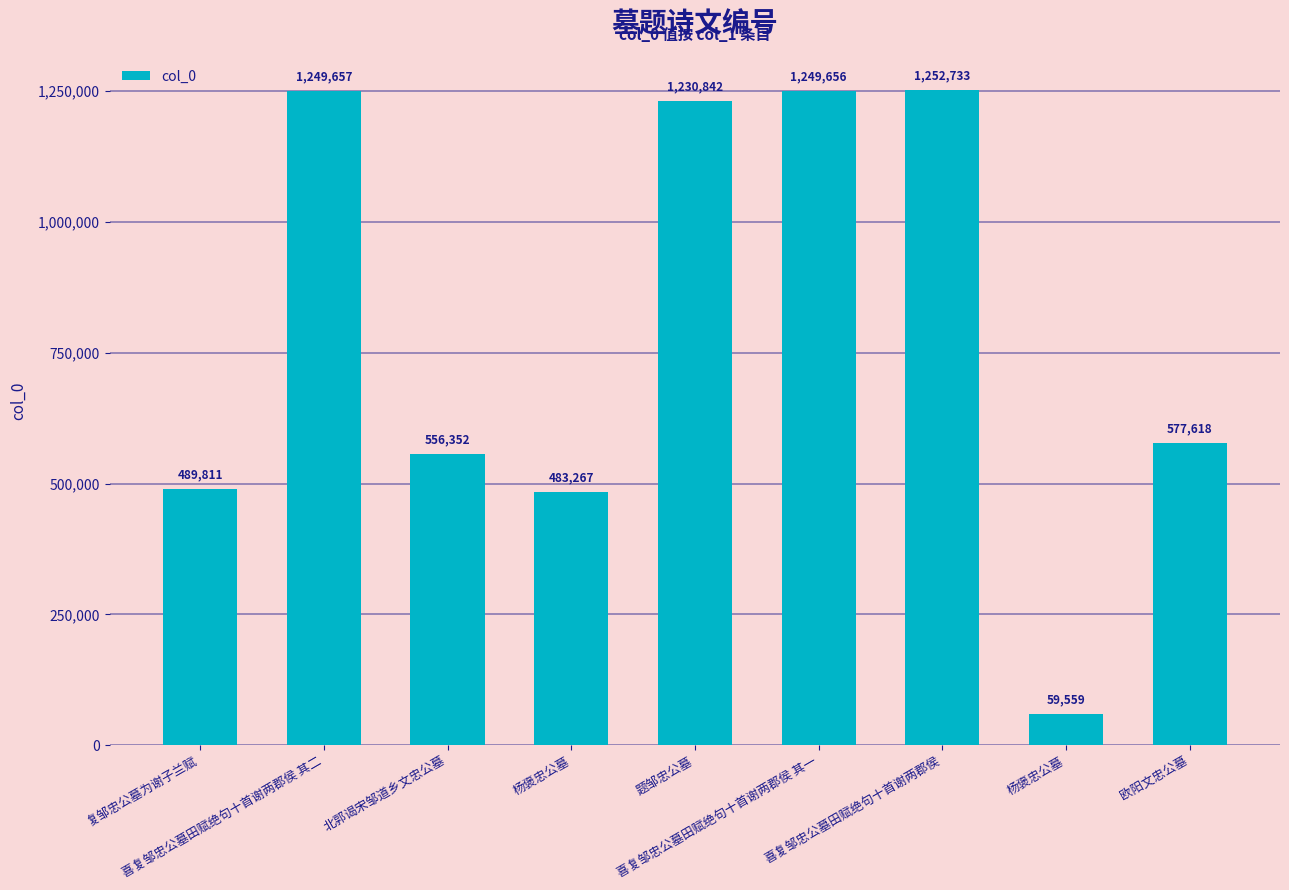

What is the average value?

794388